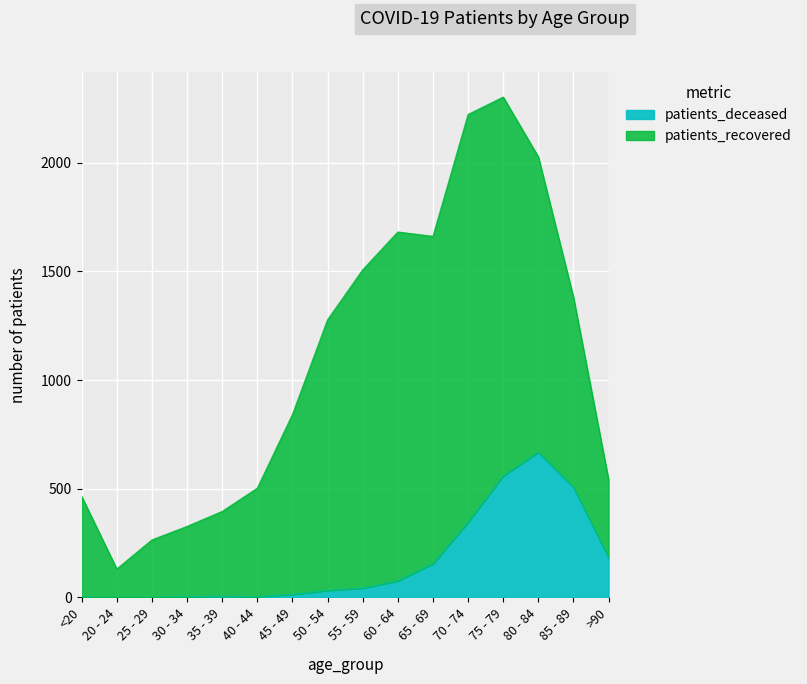

Where is the data nearest to the value 334?

70 - 74